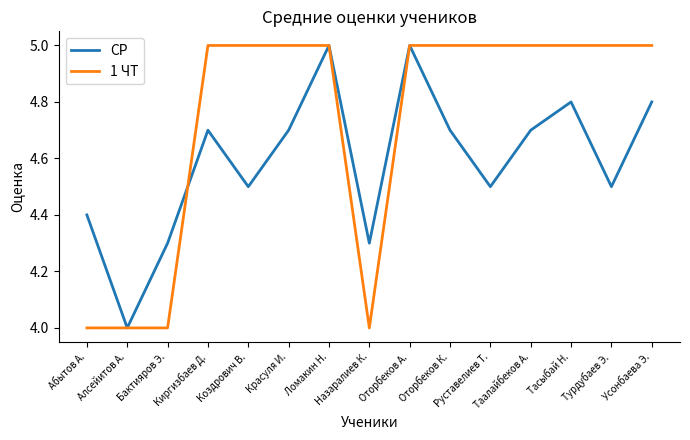

List the series in order of their overall mean, highest first.

1 ЧТ, СР